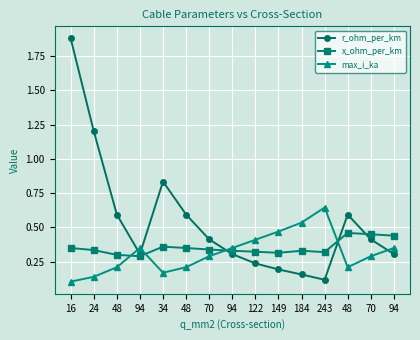

How many categories are shown in the chart?

15